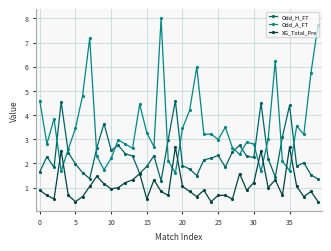

What is the maximum value for Odd_A_FT?

8.0